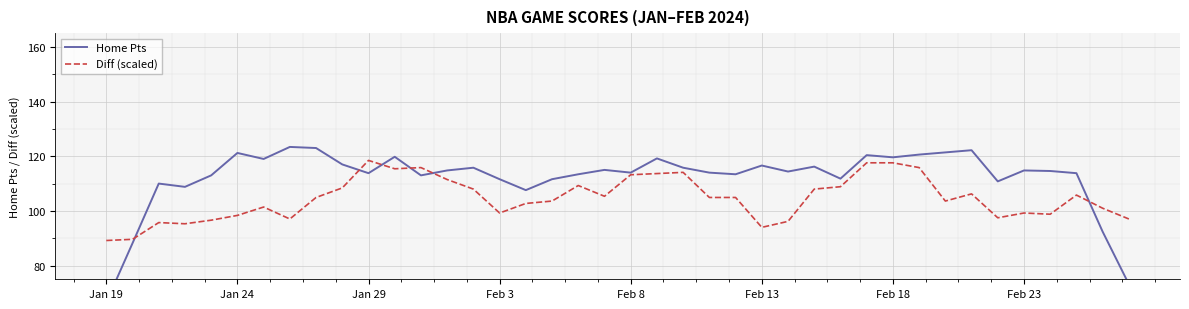

In Home Pts, how many points are lower than both neighbors (excluding endpoints)?

11